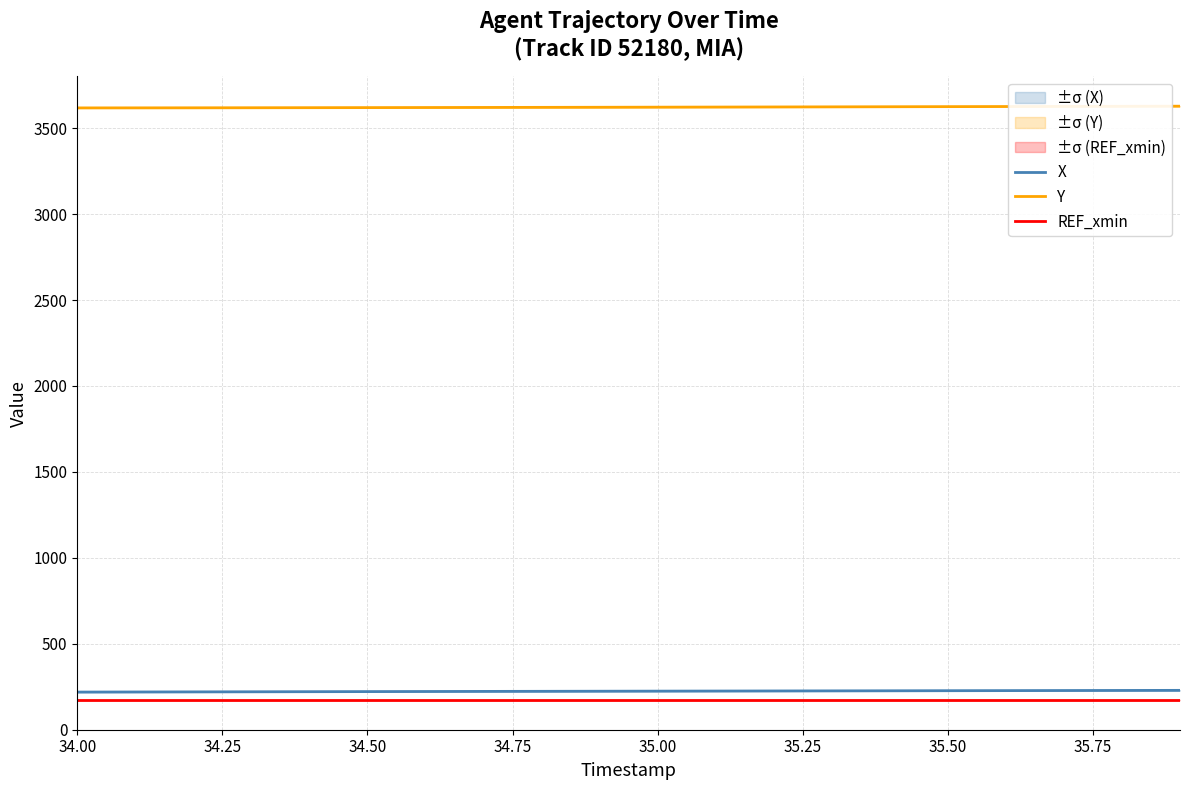

True or false: X and REF_xmin cross at least once.

False